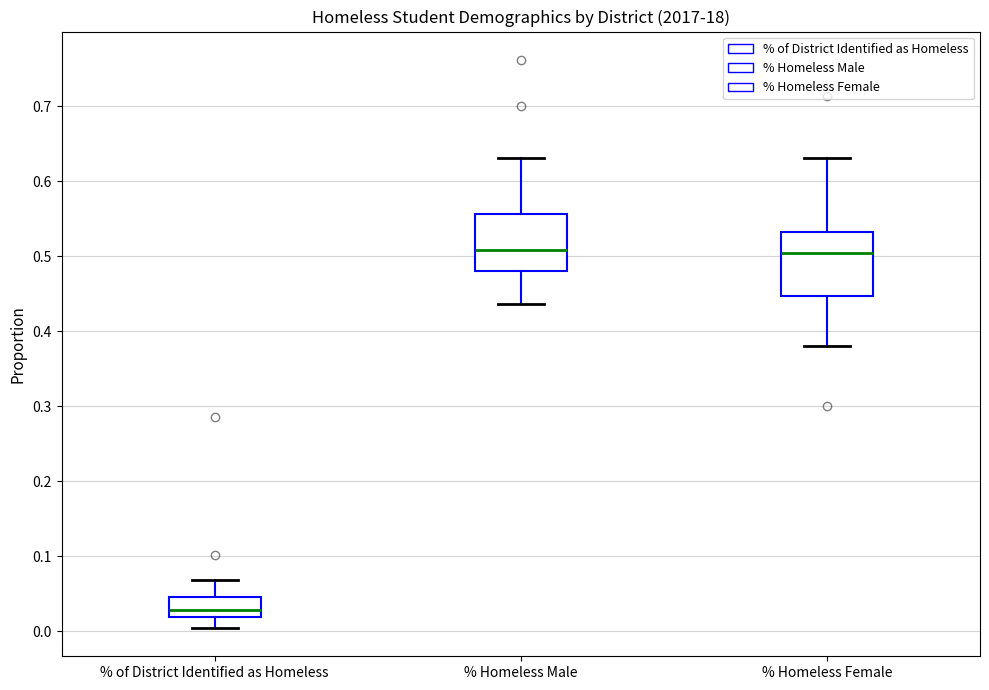

Reading left to right, read every box against the y-axis: the position of its median line, the range the box covers, and the ends of its whiskers. The values are not printed on the chart, so give them approximately, as read against the axis.

% of District Identified as Homeless: median 0.03, box 0.02 to 0.05, whiskers 0.00 to 0.07
% Homeless Male: median 0.51, box 0.48 to 0.56, whiskers 0.44 to 0.63
% Homeless Female: median 0.50, box 0.45 to 0.53, whiskers 0.38 to 0.63